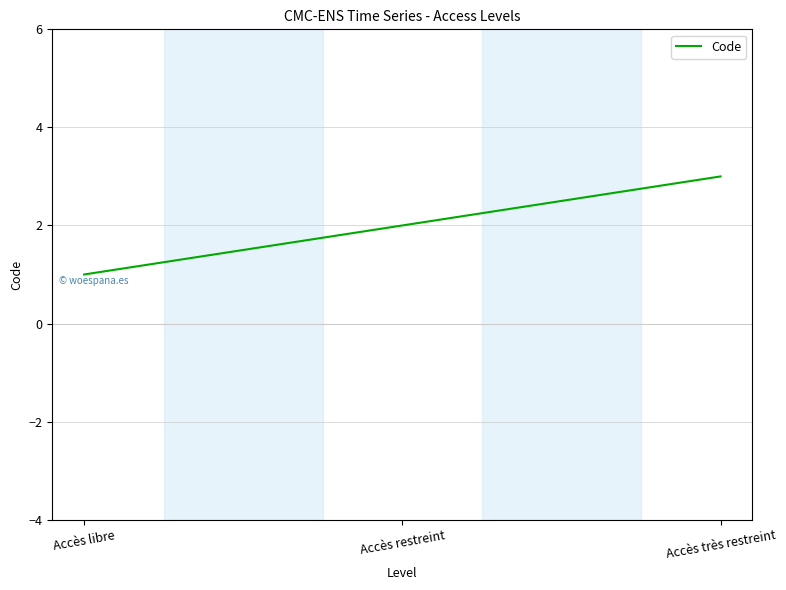

What is the average value?

2